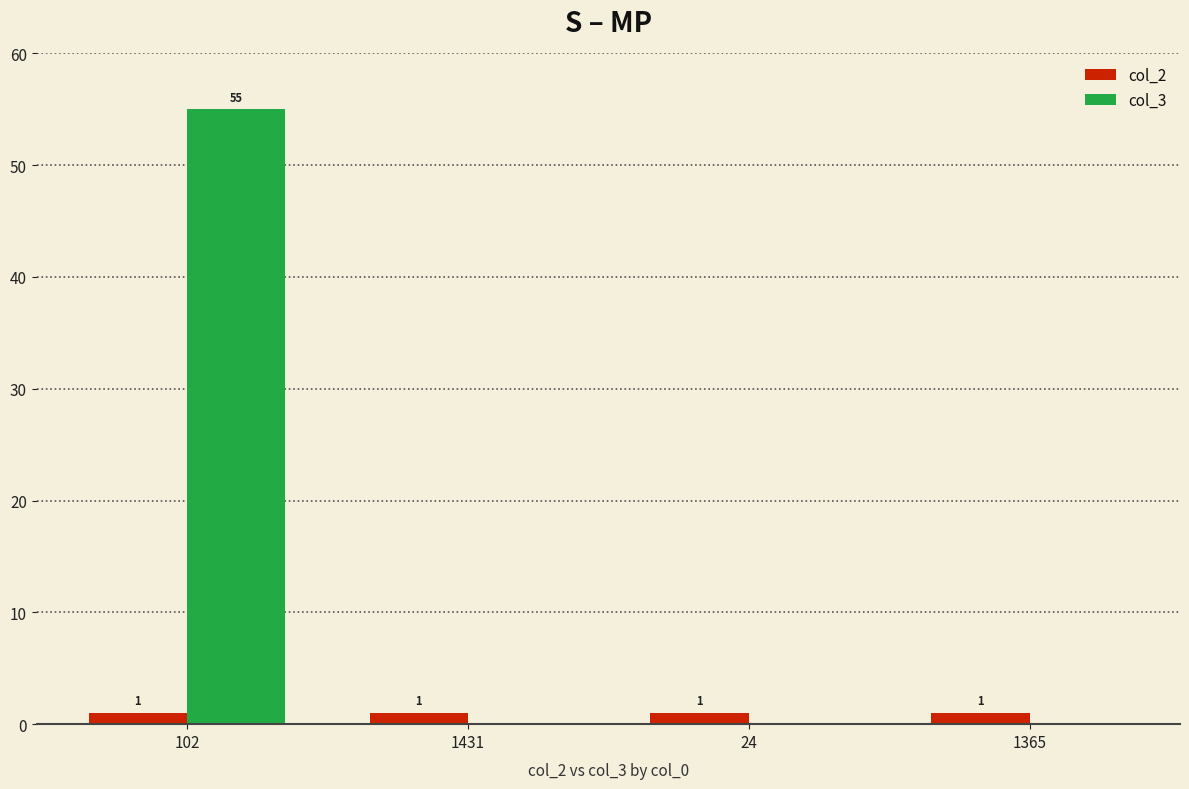

True or false: col_3 has a value of -36 at 1365.

False